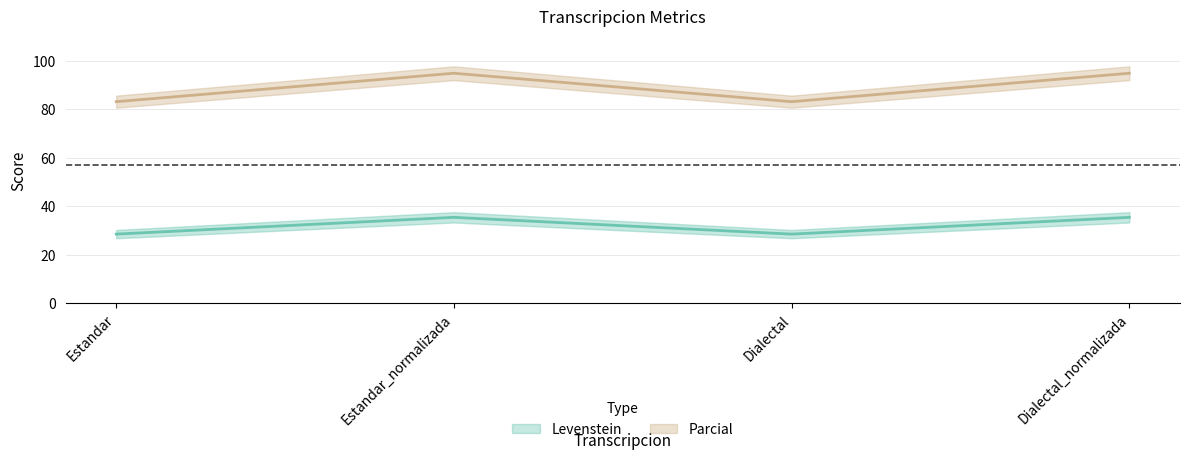

Where is the first local maximum for Levenstein?

Estandar_normalizada